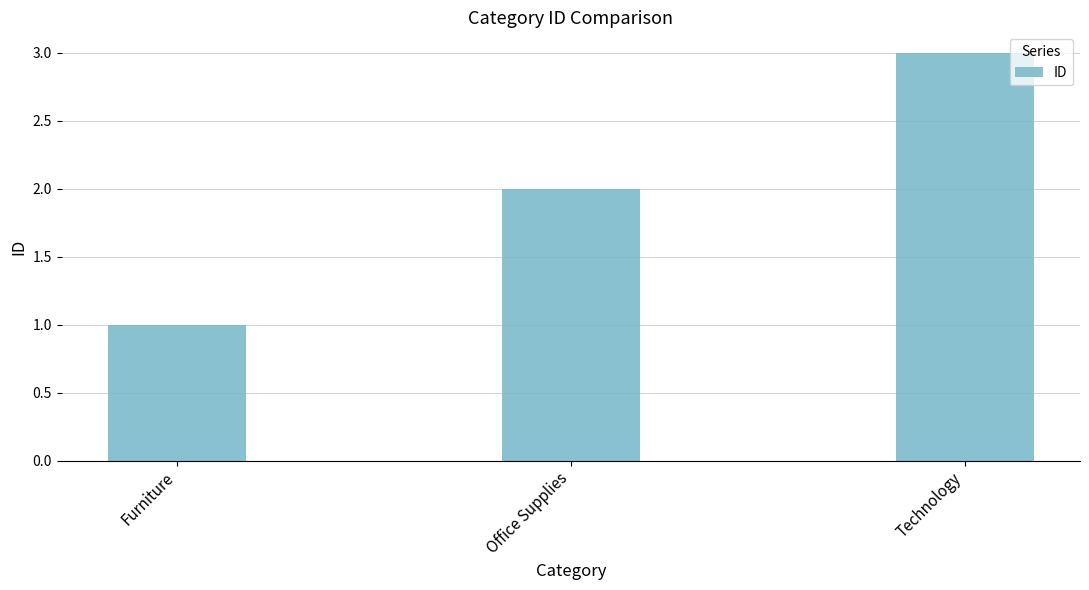

Reading right to left, transcribe all the data shown in this chart.

Technology=3	Office Supplies=2	Furniture=1